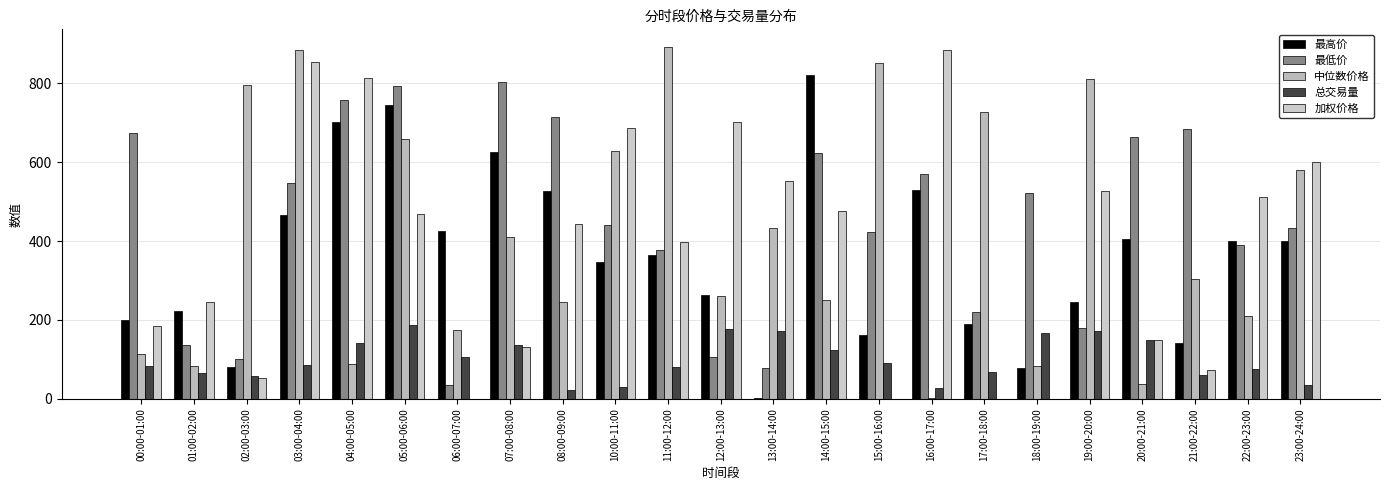

Reading left to right, what are all the values shown in this chart?

最高价: 00:00-01:00=201.0	01:00-02:00=222.7	02:00-03:00=81.2	03:00-04:00=466.8	04:00-05:00=700.8	05:00-06:00=745.3	06:00-07:00=424.4	07:00-08:00=625.7	08:00-09:00=526.6	10:00-11:00=347.6	11:00-12:00=365.7	12:00-13:00=263.6	13:00-14:00=3.4	14:00-15:00=821.7	15:00-16:00=160.6	16:00-17:00=528.6	17:00-18:00=188.6	18:00-19:00=78.1	19:00-20:00=245.5	20:00-21:00=404.9	21:00-22:00=141.0	22:00-23:00=401.1	23:00-24:00=401.0
最低价: 00:00-01:00=673.2	01:00-02:00=135.3	02:00-03:00=101.7	03:00-04:00=547.3	04:00-05:00=756.8	05:00-06:00=792.3	06:00-07:00=35.1	07:00-08:00=802.7	08:00-09:00=713.2	10:00-11:00=441.7	11:00-12:00=378.1	12:00-13:00=107.0	13:00-14:00=79.0	14:00-15:00=622.0	15:00-16:00=421.9	16:00-17:00=570.8	17:00-18:00=219.8	18:00-19:00=522.9	19:00-20:00=179.1	20:00-21:00=663.9	21:00-22:00=682.9	22:00-23:00=391.2	23:00-24:00=432.3
中位数价格: 00:00-01:00=113.9	01:00-02:00=83.0	02:00-03:00=794.6	03:00-04:00=884.3	04:00-05:00=89.0	05:00-06:00=658.8	06:00-07:00=174.9	07:00-08:00=410.8	08:00-09:00=246.4	10:00-11:00=628.3	11:00-12:00=891.9	12:00-13:00=260.9	13:00-14:00=432.1	14:00-15:00=249.4	15:00-16:00=851.2	16:00-17:00=3.3	17:00-18:00=726.3	18:00-19:00=83.4	19:00-20:00=810.8	20:00-21:00=37.9	21:00-22:00=304.3	22:00-23:00=208.8	23:00-24:00=580.2
总交易量: 00:00-01:00=83.3	01:00-02:00=65.3	02:00-03:00=58.7	03:00-04:00=85.7	04:00-05:00=140.6	05:00-06:00=187.2	06:00-07:00=105.6	07:00-08:00=135.6	08:00-09:00=21.2	10:00-11:00=28.9	11:00-12:00=81.5	12:00-13:00=177.5	13:00-14:00=172.4	14:00-15:00=123.7	15:00-16:00=89.6	16:00-17:00=28.2	17:00-18:00=68.1	18:00-19:00=167.0	19:00-20:00=173.2	20:00-21:00=149.5	21:00-22:00=60.8	22:00-23:00=74.5	23:00-24:00=35.4
加权价格: 00:00-01:00=184.3	01:00-02:00=245.1	02:00-03:00=54.1	03:00-04:00=853.2	04:00-05:00=814.1	05:00-06:00=468.9	06:00-07:00=0.0	07:00-08:00=132.4	08:00-09:00=443.0	10:00-11:00=685.5	11:00-12:00=397.7	12:00-13:00=702.5	13:00-14:00=553.0	14:00-15:00=476.3	15:00-16:00=0.0	16:00-17:00=884.1	17:00-18:00=0.0	18:00-19:00=0.0	19:00-20:00=527.9	20:00-21:00=150.3	21:00-22:00=73.5	22:00-23:00=511.6	23:00-24:00=599.1